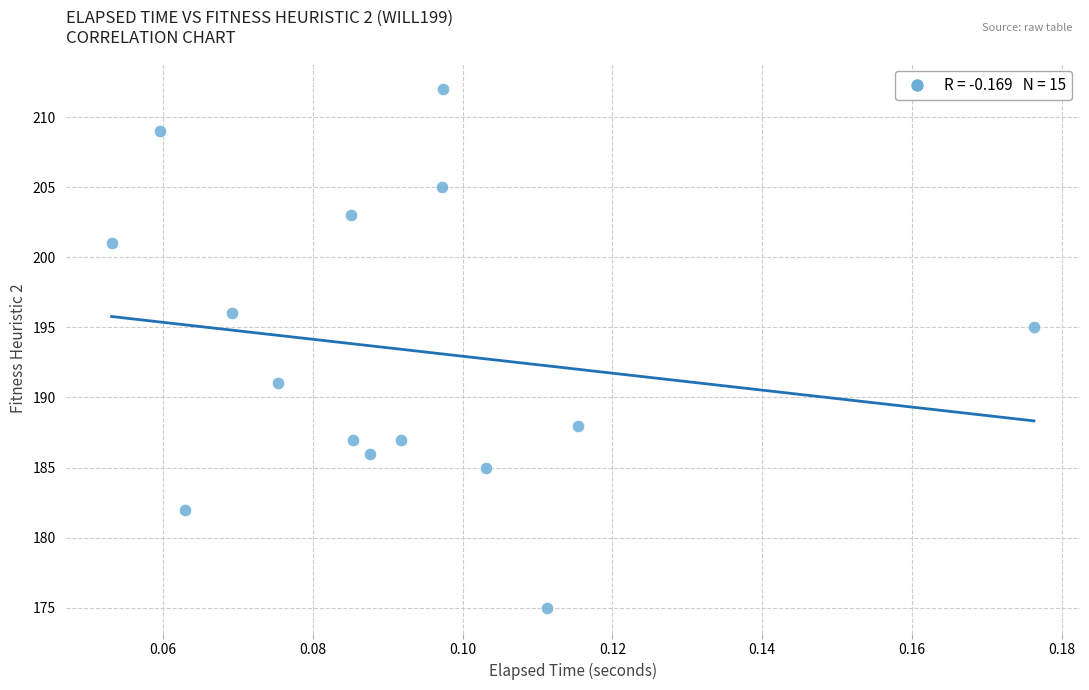

What is the range of Y values (max minus min)?

37